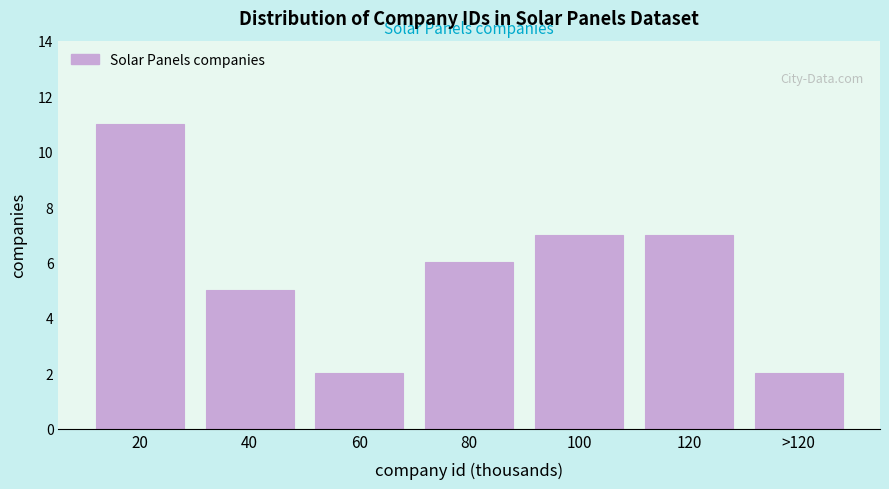

Reading left to right, what are all the values shown in this chart?

20=11	40=5	60=2	80=6	100=7	120=7	>120=2